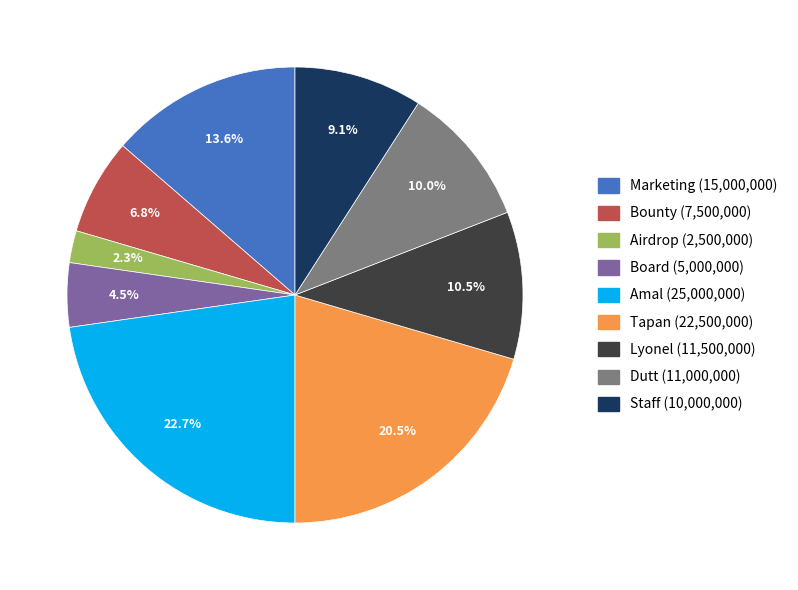

Count the number of slices in the pie.

9